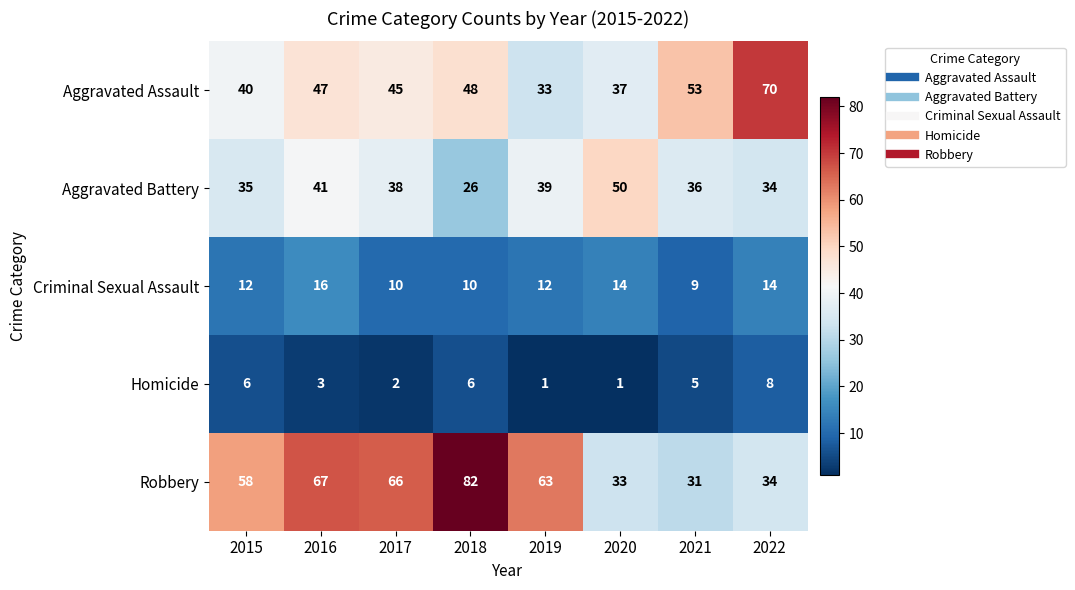

Which series changed the most between 2020 and 2022?

Aggravated Assault